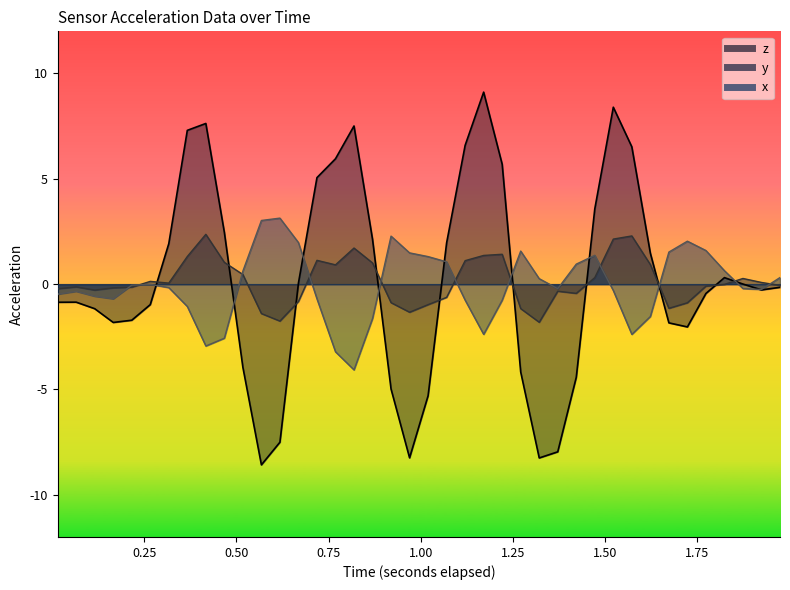

Which series has the largest total across all categories?

z